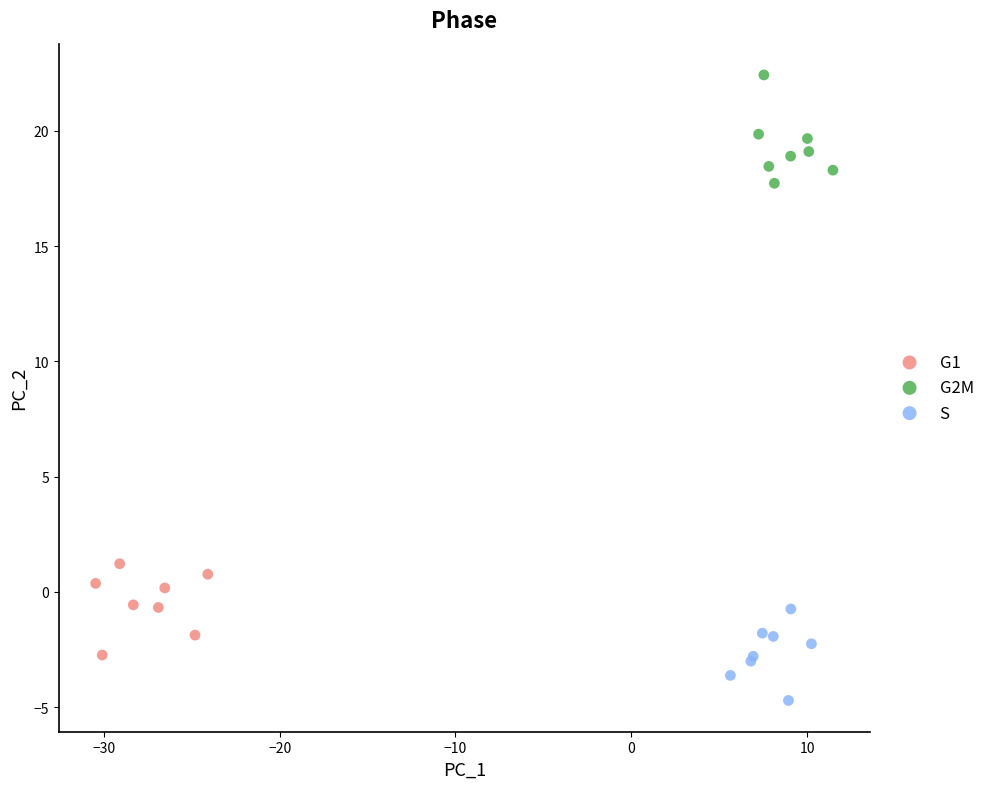

Which series contains the lowest Y value?

S